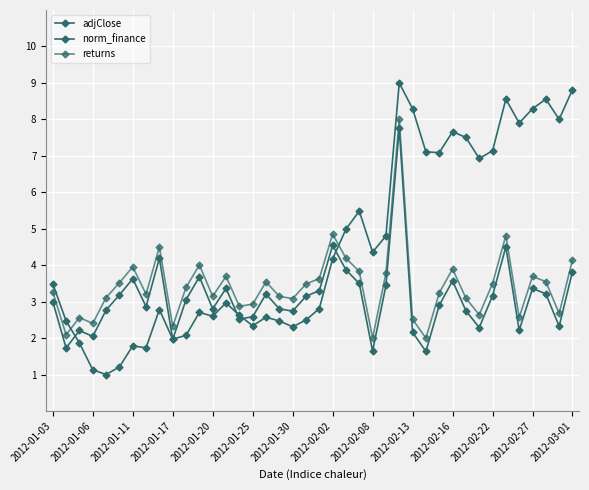

What is the greatest value displayed?

9.0